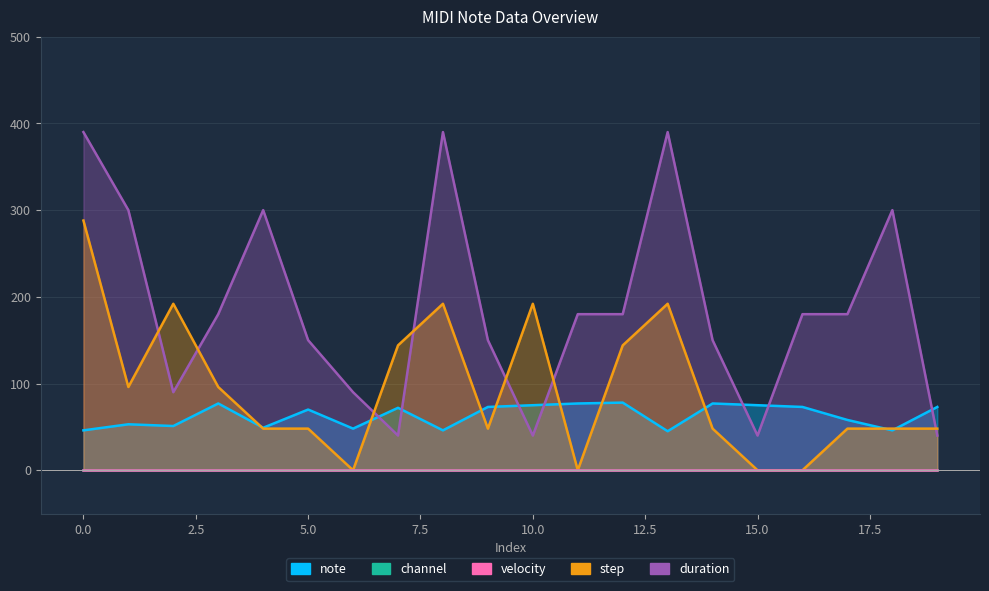

How many positive values does the step series have?

16